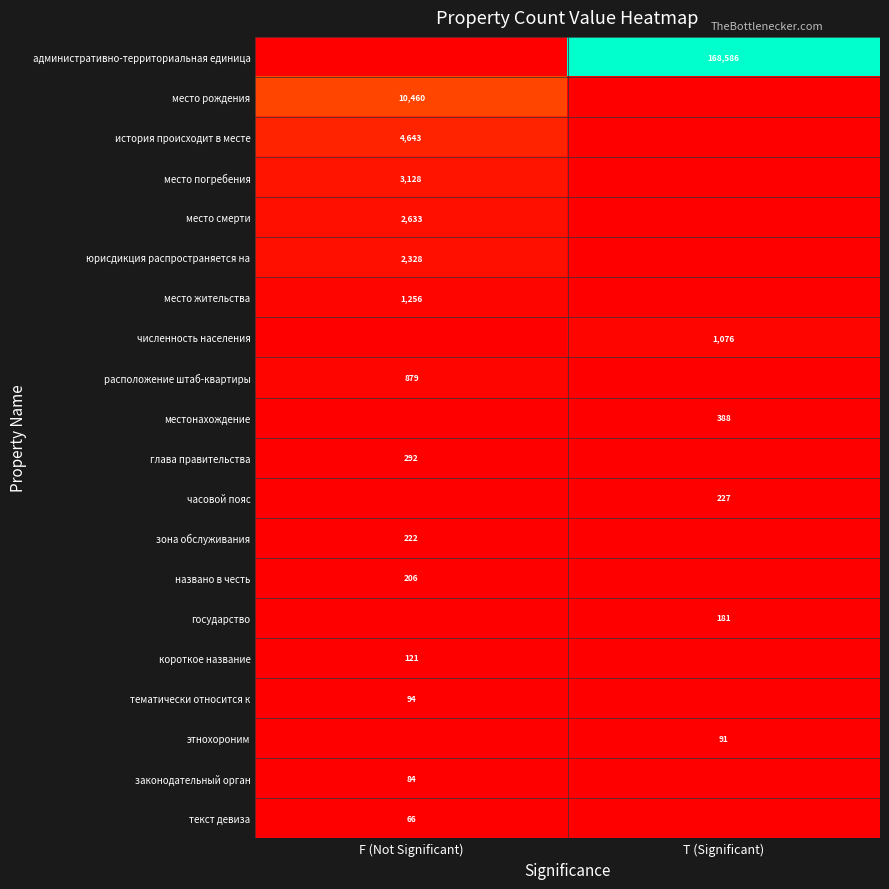

How many data points does each series have?

2